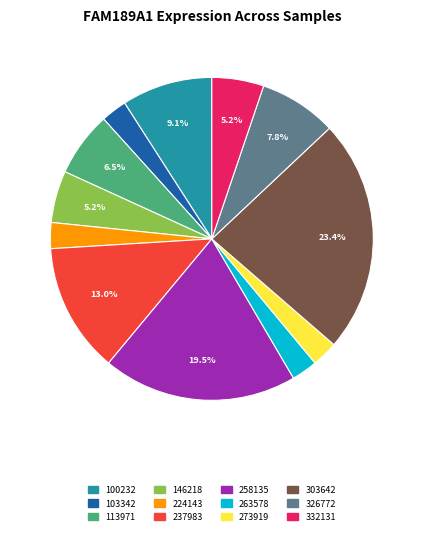

Count the number of slices in the pie.

12